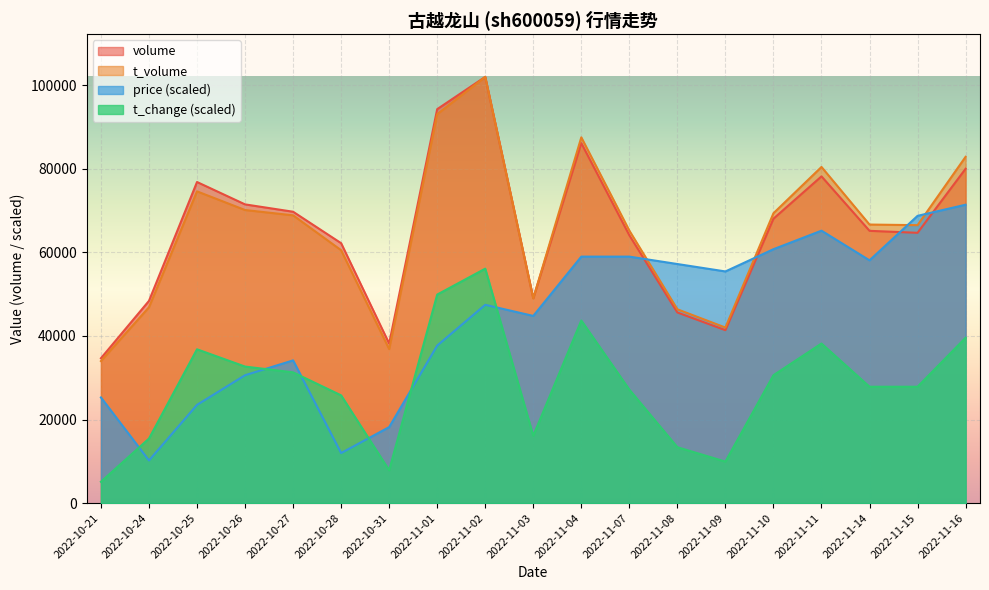

Between 2022-11-08 and 2022-11-11, which series saw the biggest shift?

t_volume